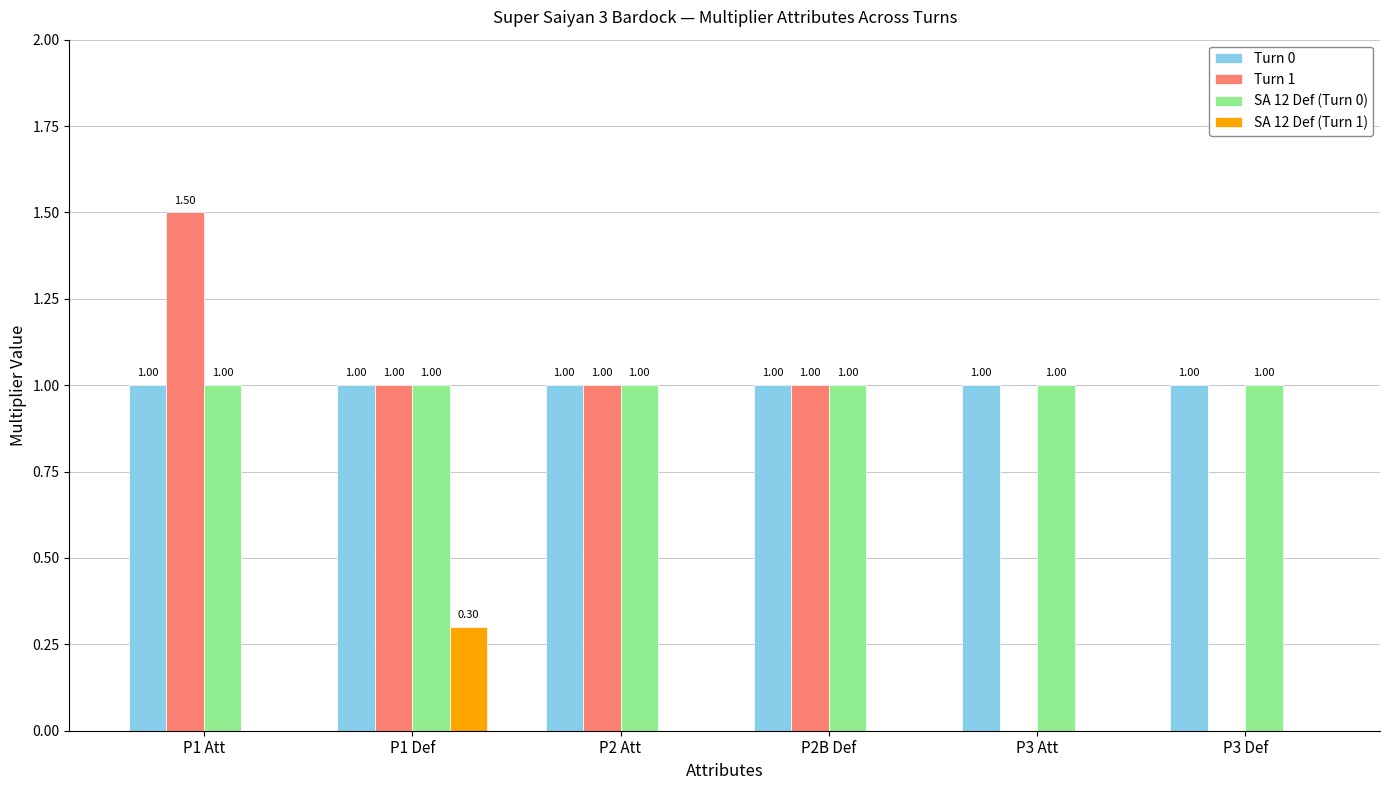

Read the Turn 0 value at P2B Def.

1.0